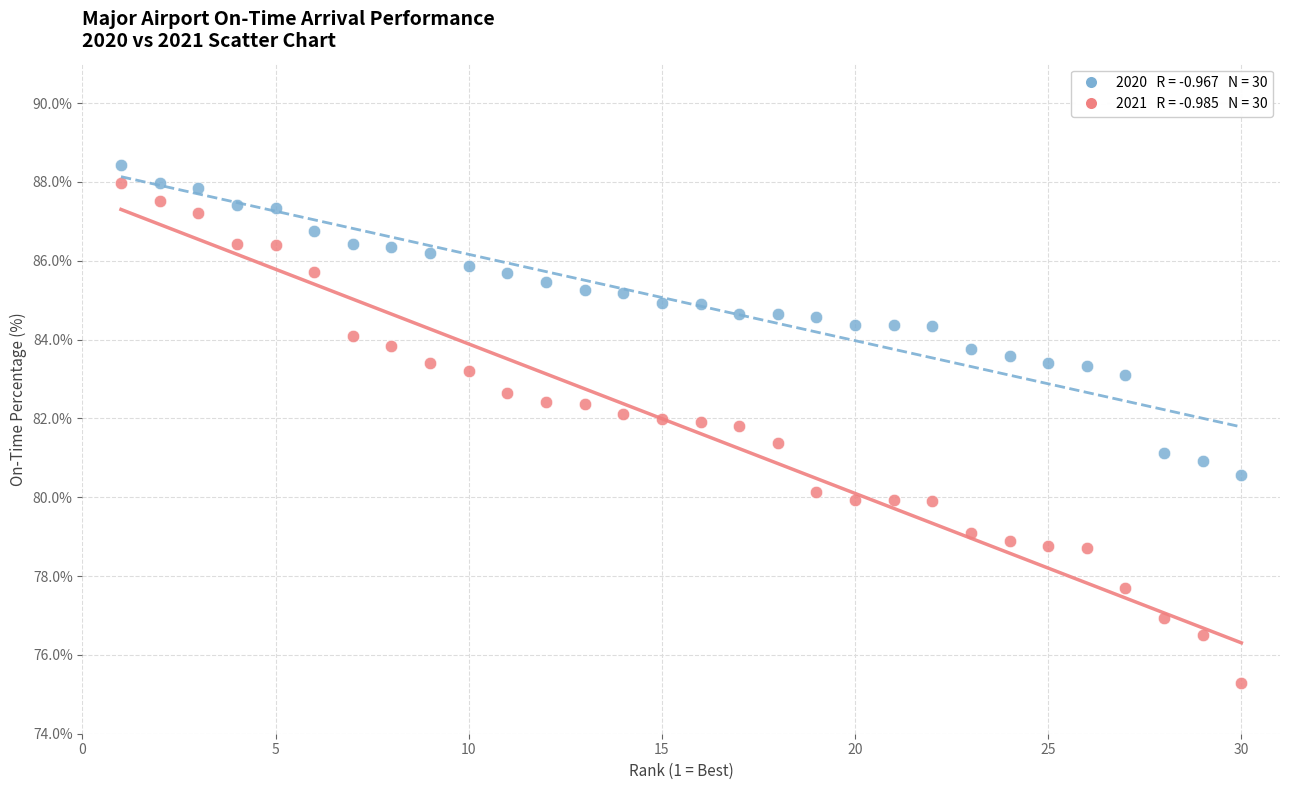

Across all data points, what is the range of X values (max minus min)?

29.0